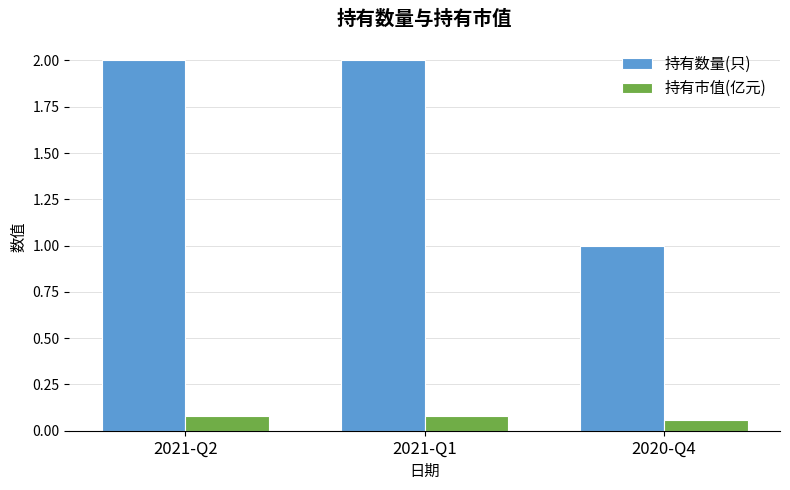

Which series changed the most between 2021-Q1 and 2020-Q4?

持有数量(只)